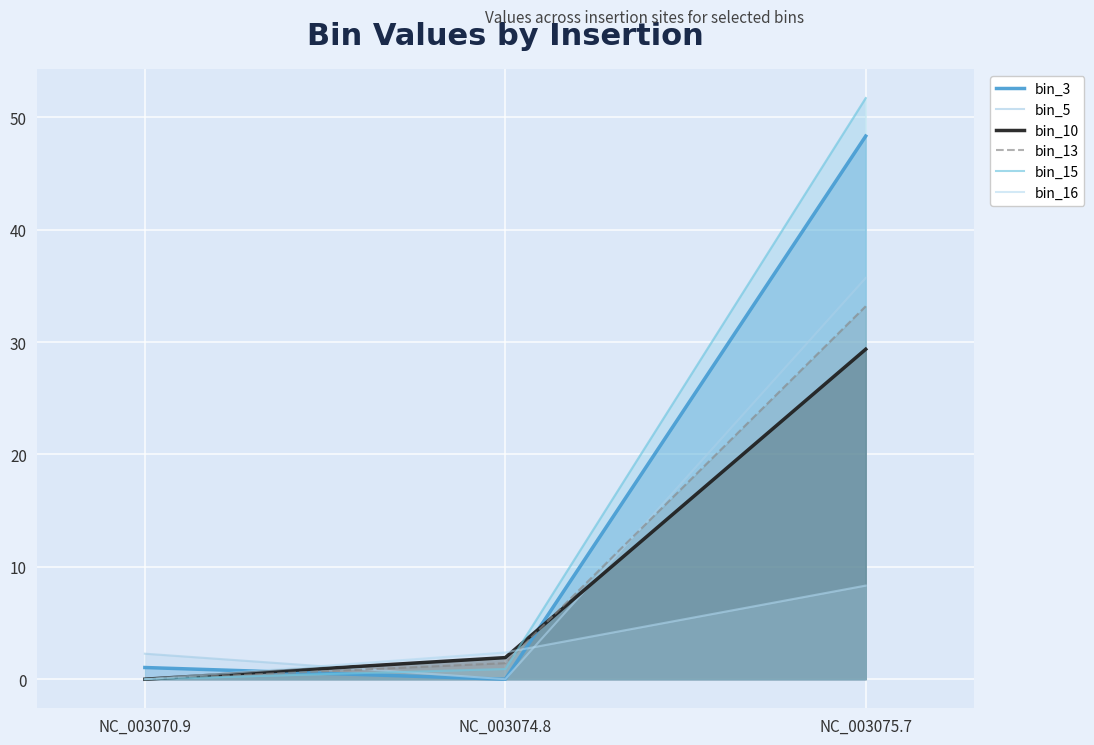

What position from the right is NC_003075.7?

1